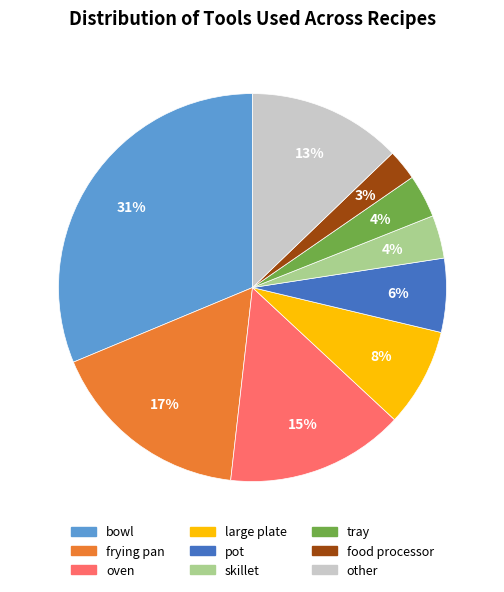

Is the sum of oven and other greater than half?

No